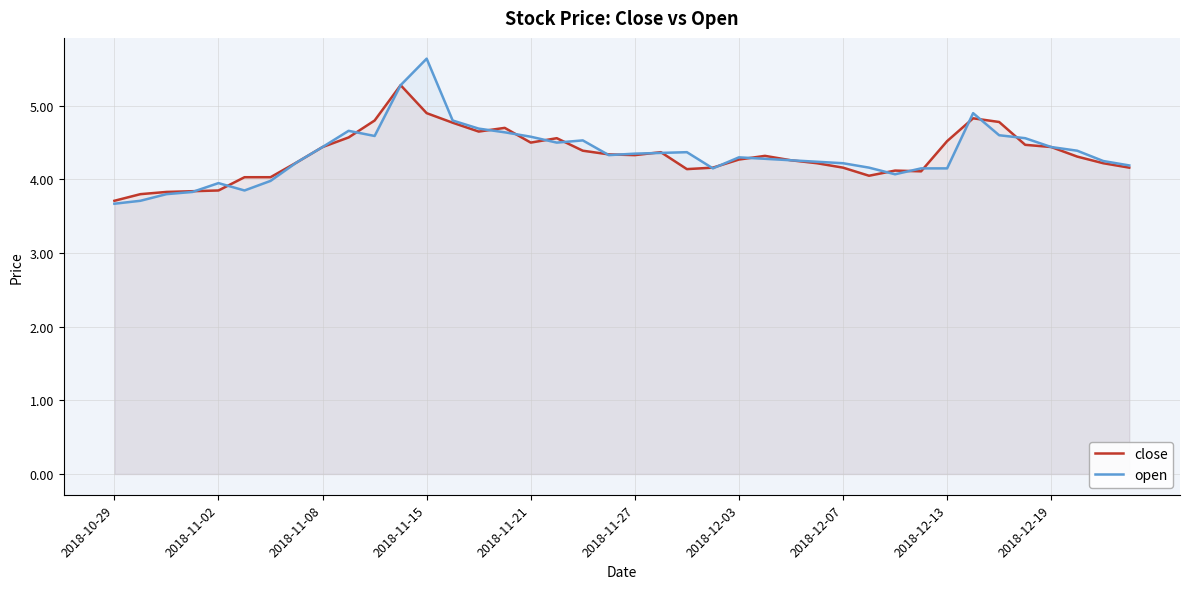

True or false: close and open cross at least once.

True